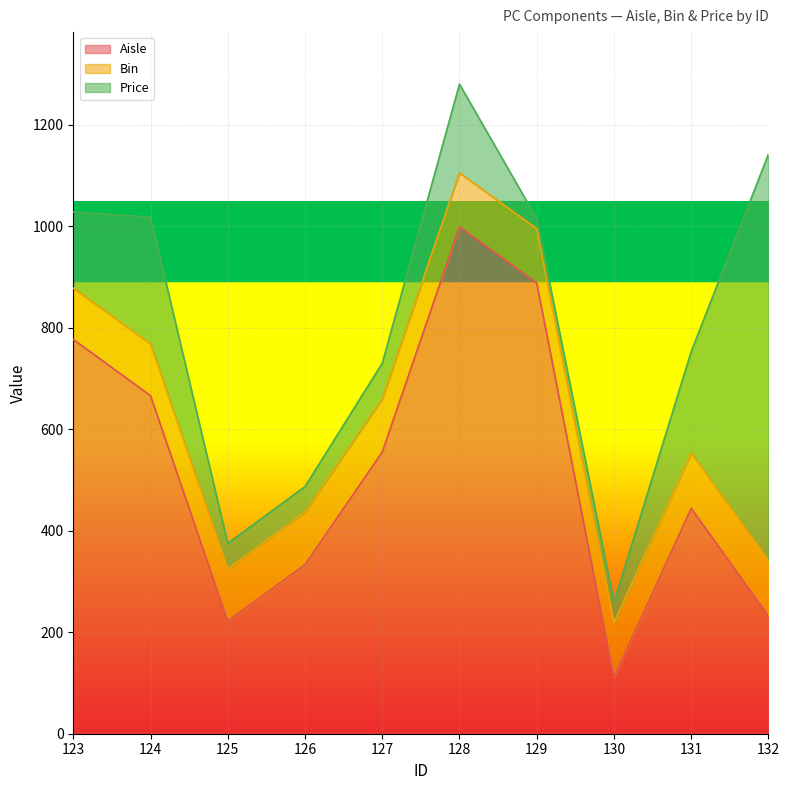

True or false: Bin and Aisle intersect in this chart.

False